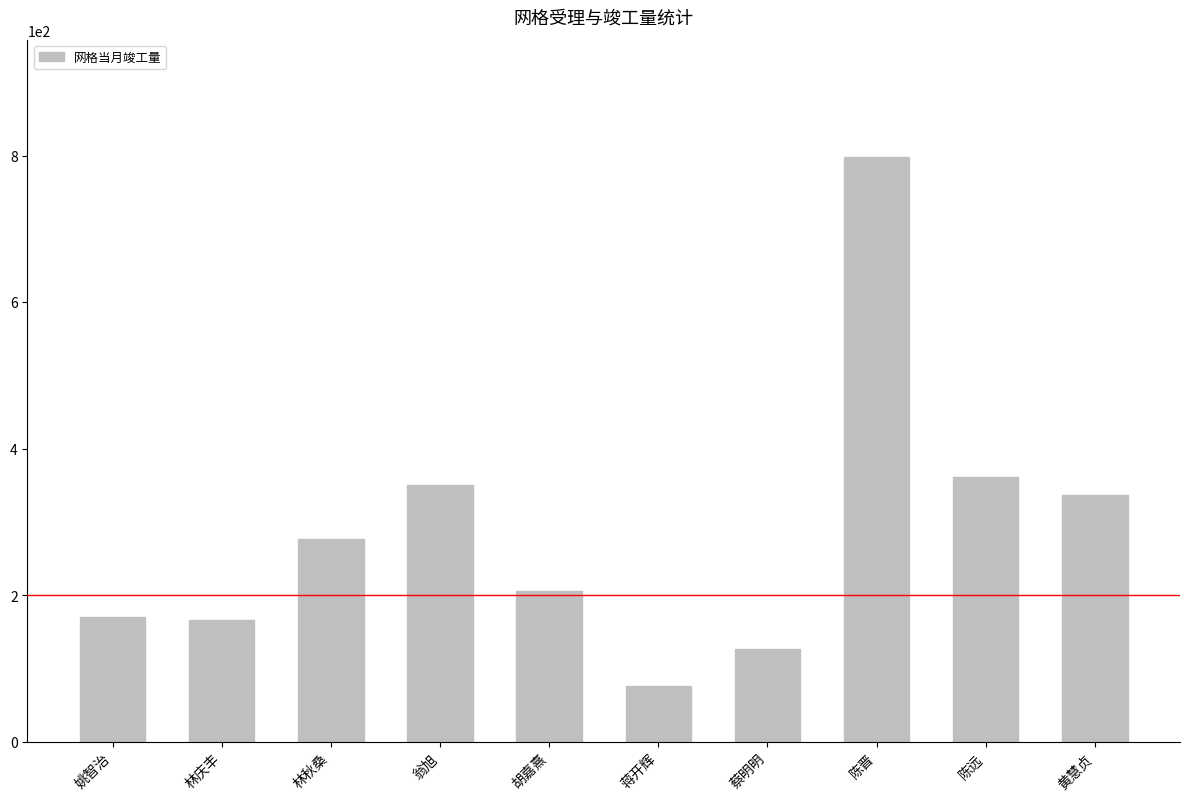

Does the chart contain any negative values?

No